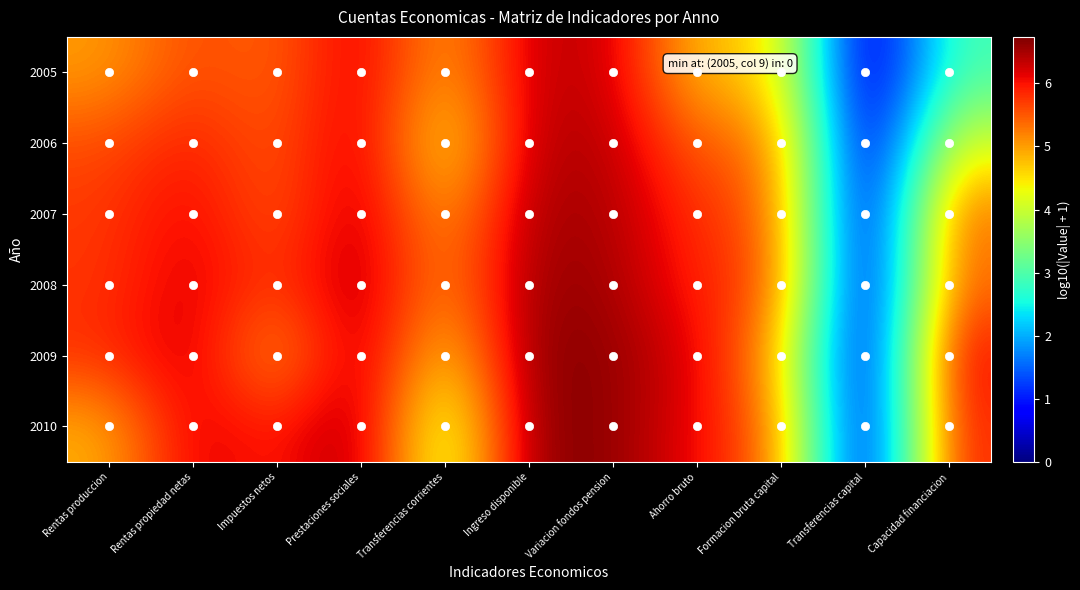

What is the maximum value shown in the chart?

6.7